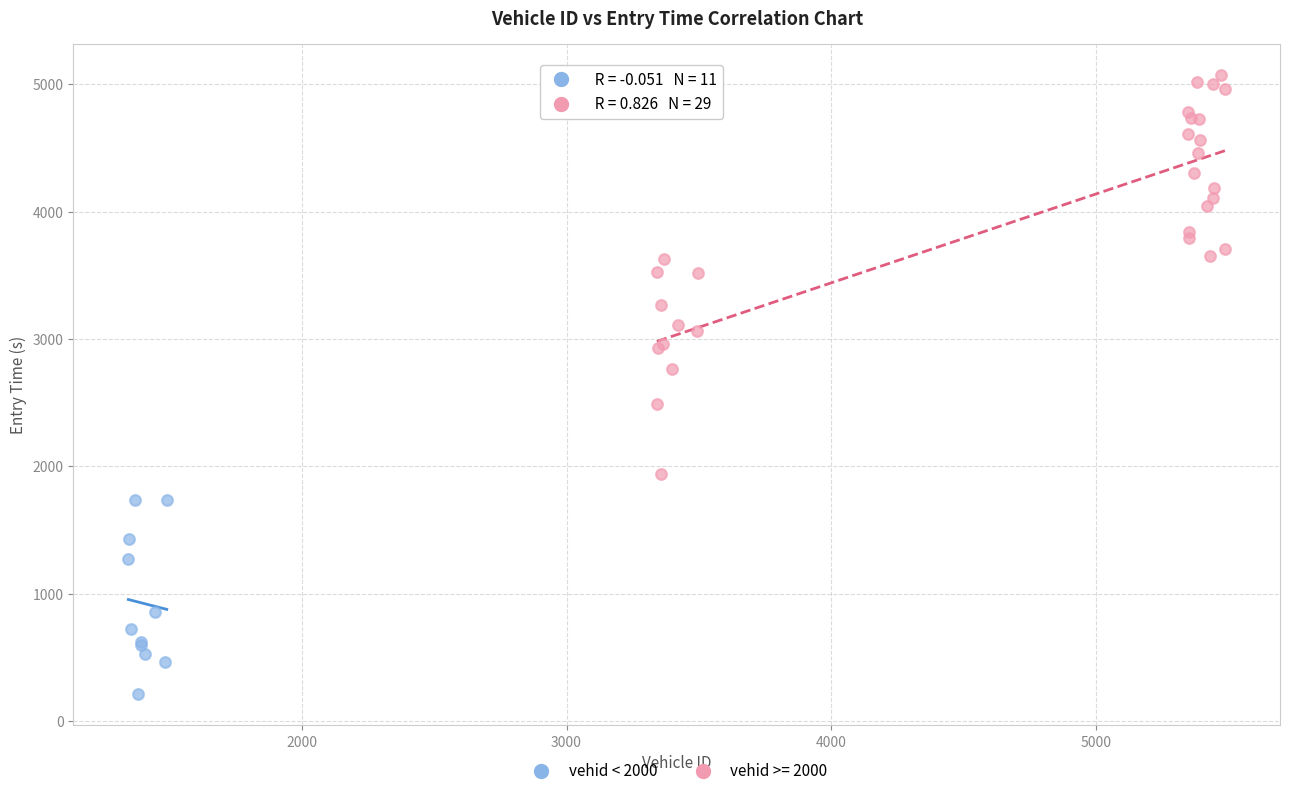

Which series has the widest spread of Y values?

vehid >= 2000